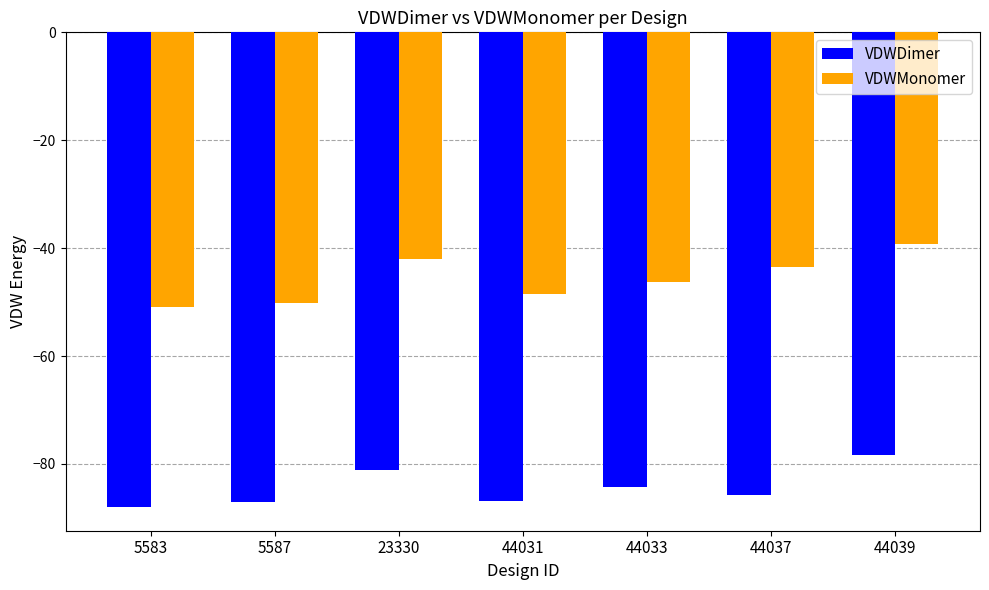

List the series in order of their overall mean, highest first.

VDWMonomer, VDWDimer